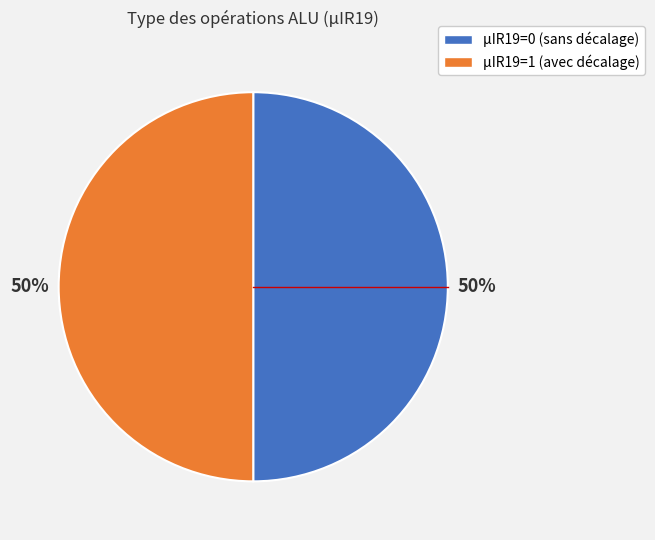

To the nearest percent, what is the average slice percentage?

50%